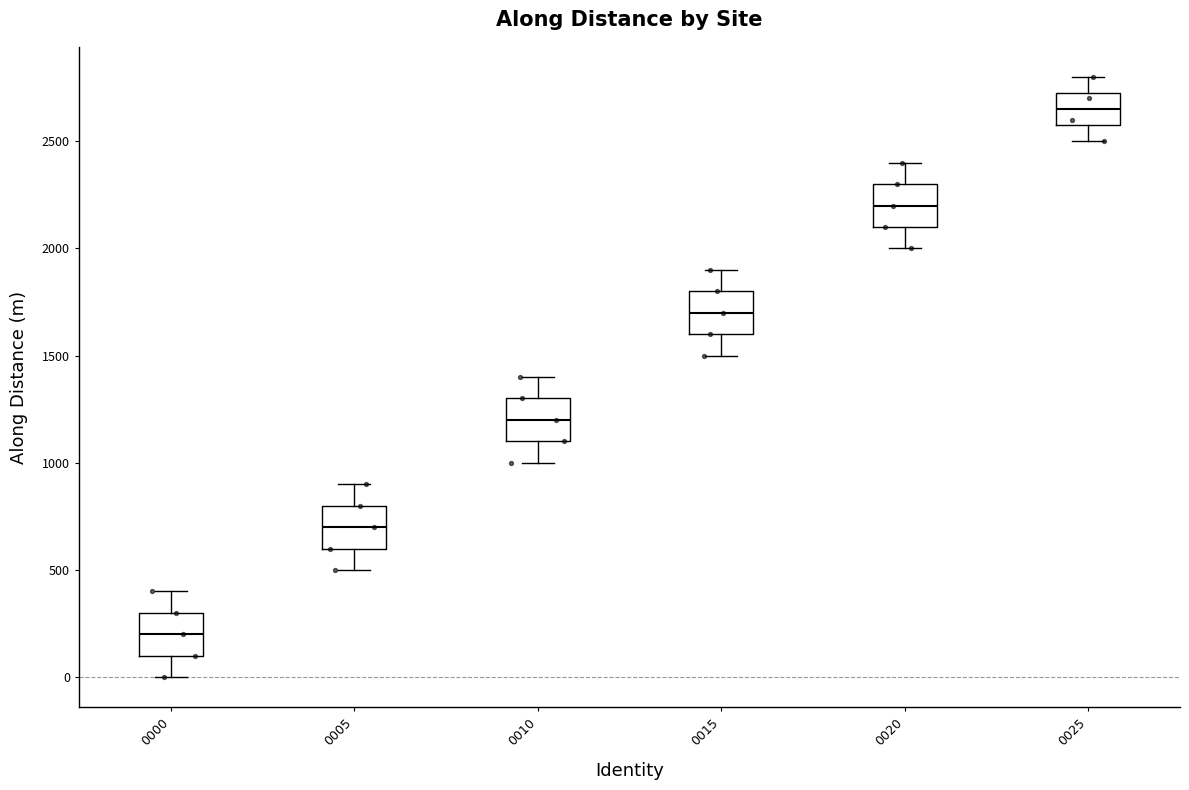

Where is the upper edge of the box at x = 0005 on the y-axis? The values are not printed on the chart, so give them approximately, as read against the axis.

800